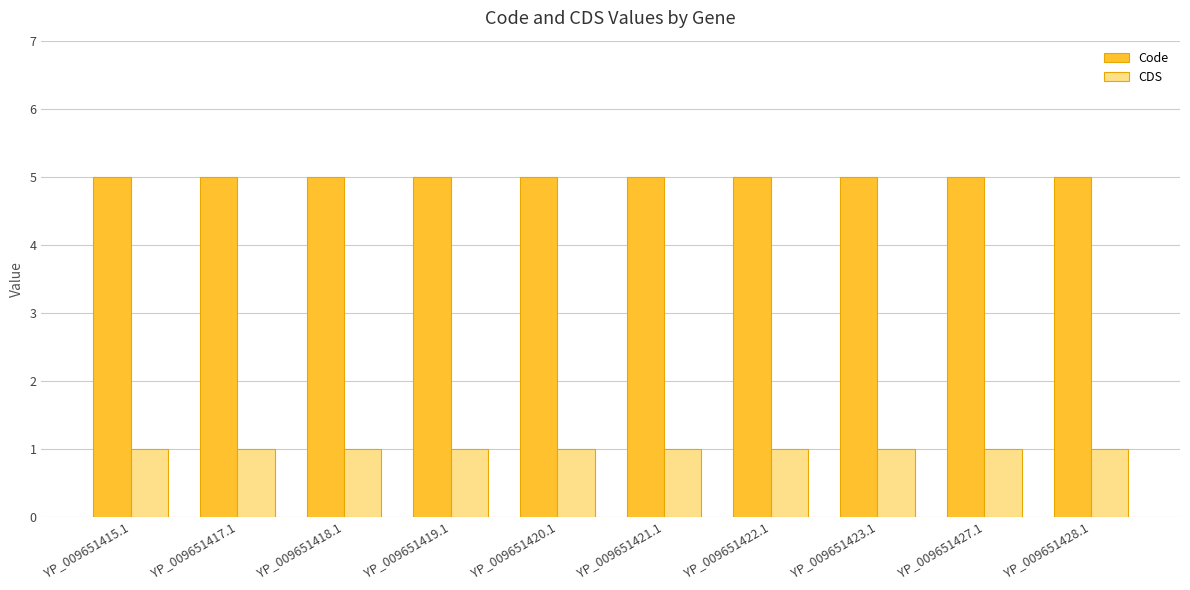

The CDS series shows 1 at YP_009651421.1. True or false?

True